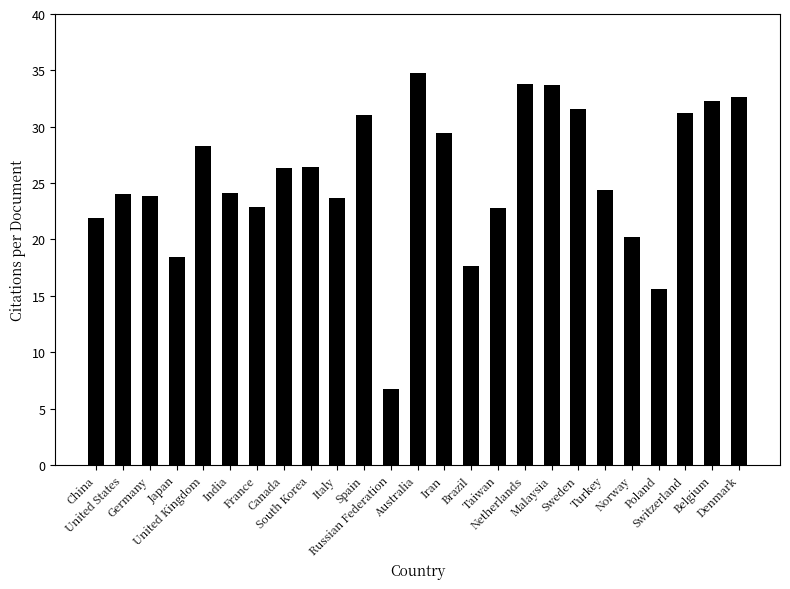

What is the minimum value shown in the chart?

6.8